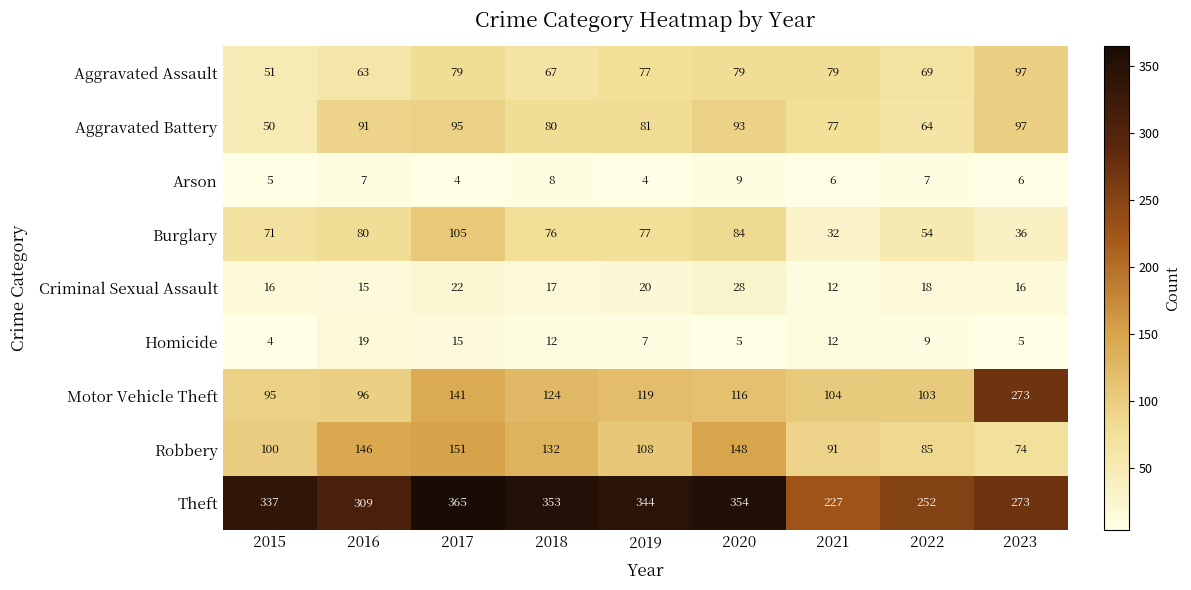

Which series has the largest total across all categories?

Theft